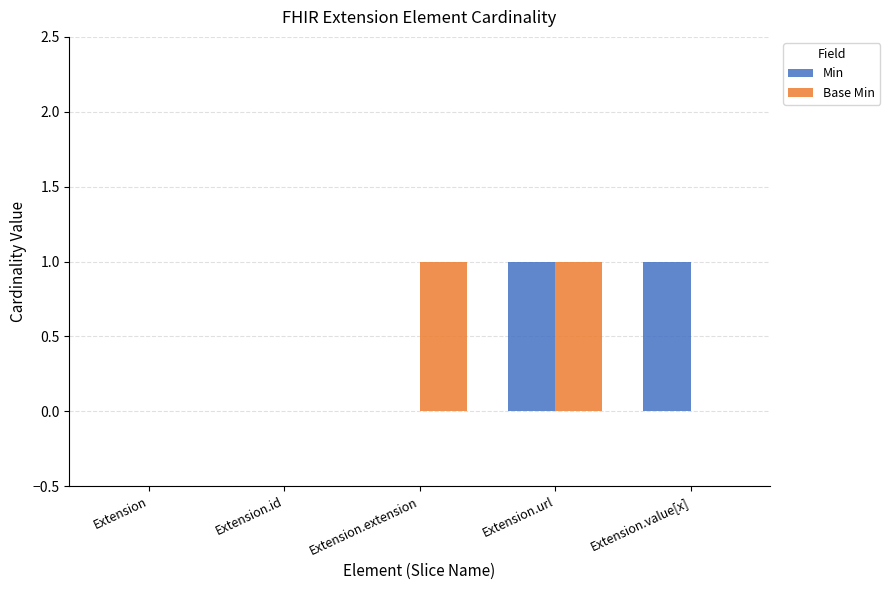

What is the sum of all Min values?

2